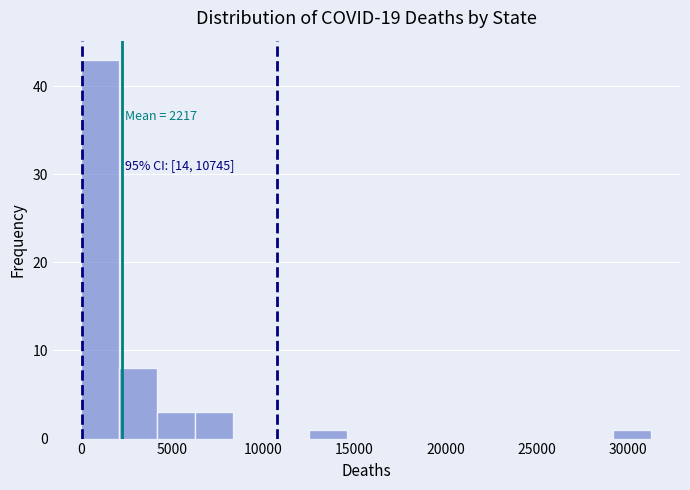

Over which range of the x-axis is the bar tallest?

0 to 2000